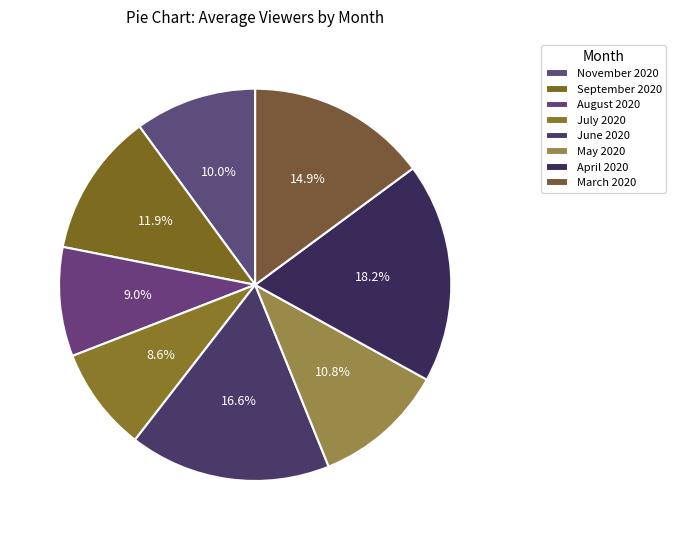

To the nearest percent, what is the difference between the November 2020 and June 2020 slice percentages?

7%